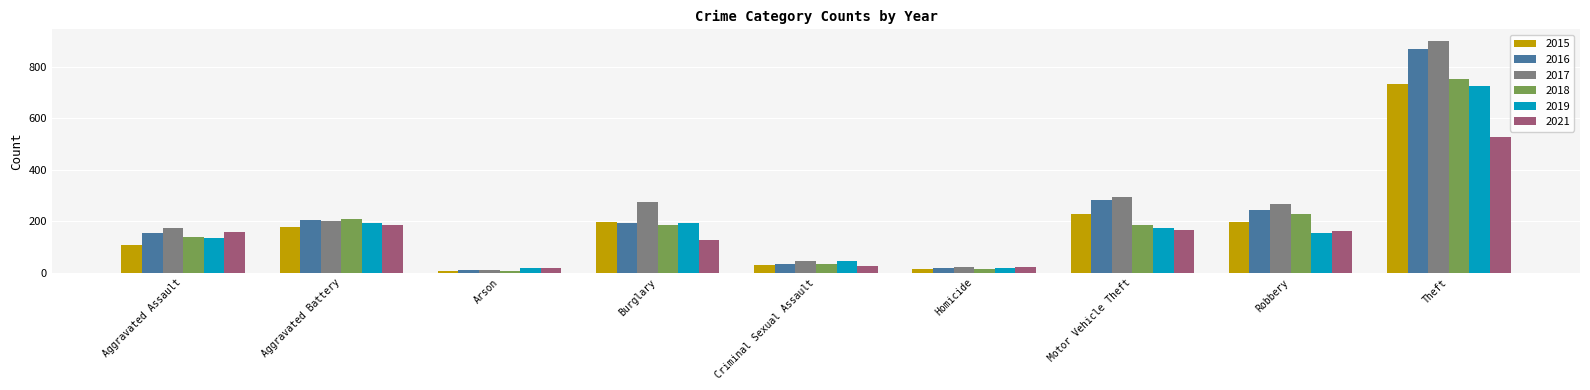

True or false: 2019 has a value of 136 at Aggravated Assault.

True